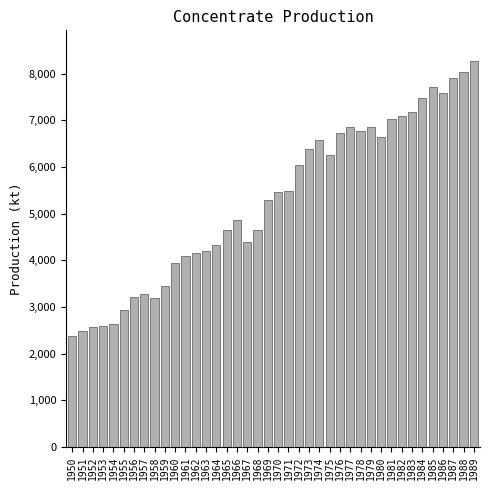

What is the ratio of the value at 1956 to the value at 1980?

0.5